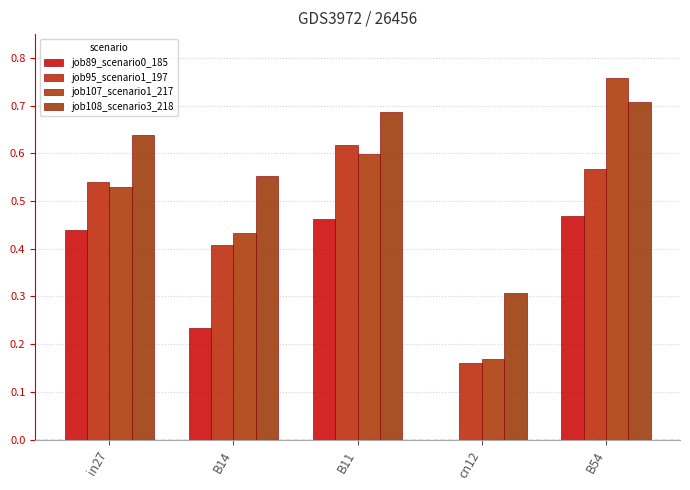

Reading left to right, extract all data points from this chart.

job89_scenario0_185: 0.4	0.2	0.5	0.0	0.5
job95_scenario1_197: 0.5	0.4	0.6	0.2	0.6
job107_scenario1_217: 0.5	0.4	0.6	0.2	0.8
job108_scenario3_218: 0.6	0.6	0.7	0.3	0.7